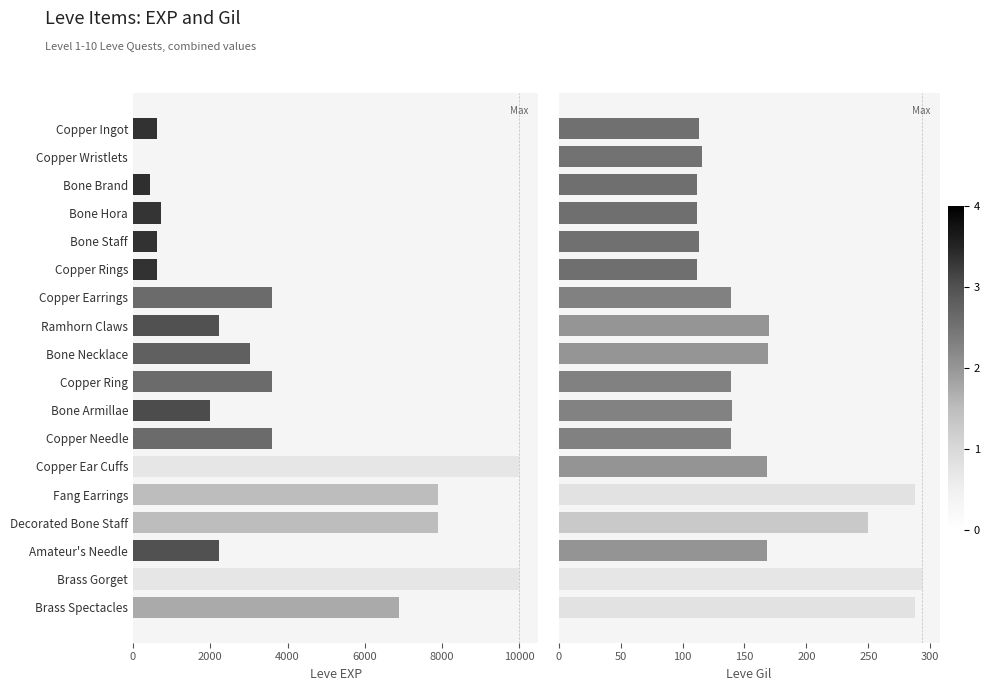

How many groups of bars are there?

18